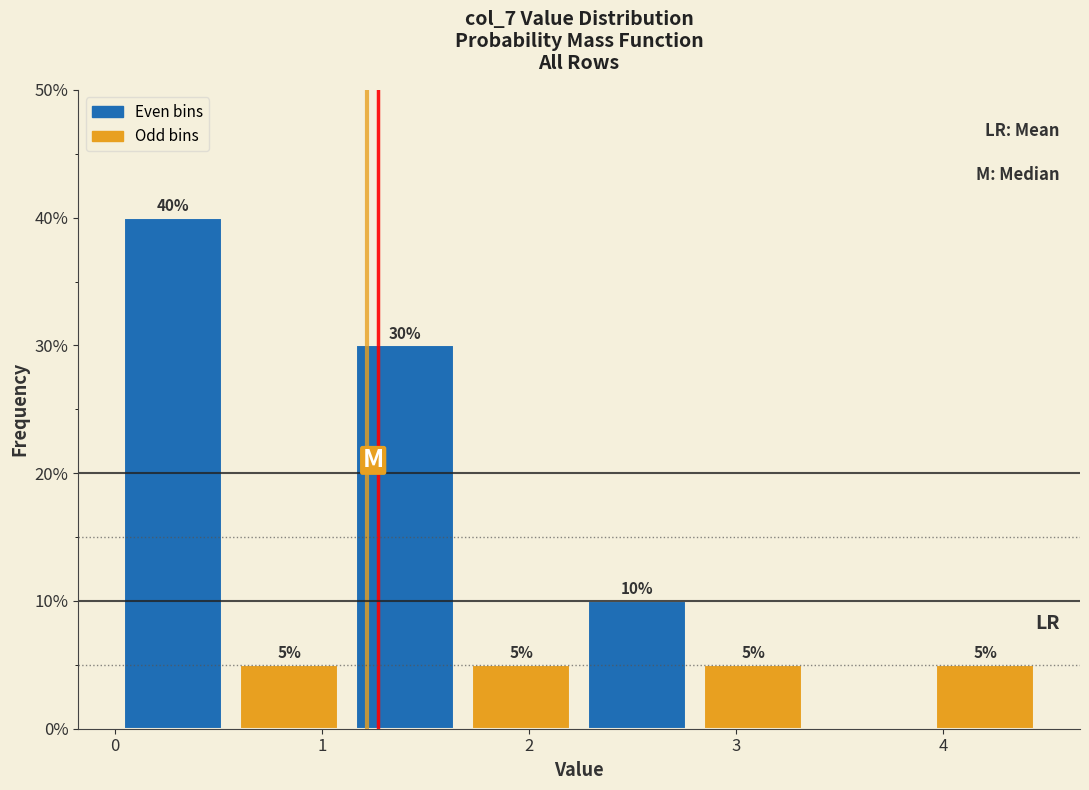

Which range on the x-axis has the tallest bar?

0.0 to 0.6